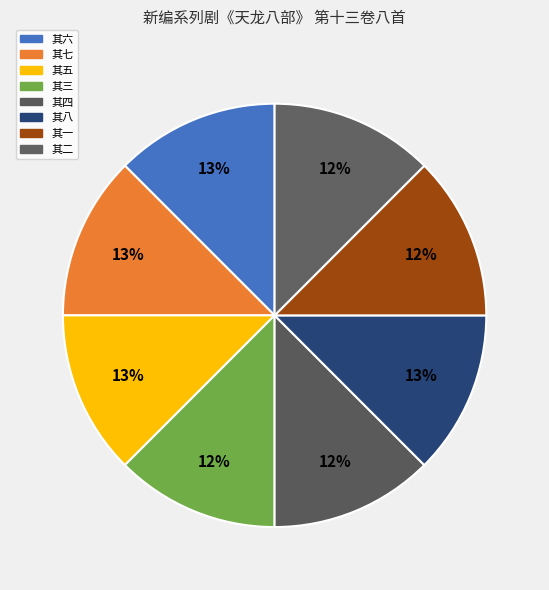

How many slices are in this pie chart?

8